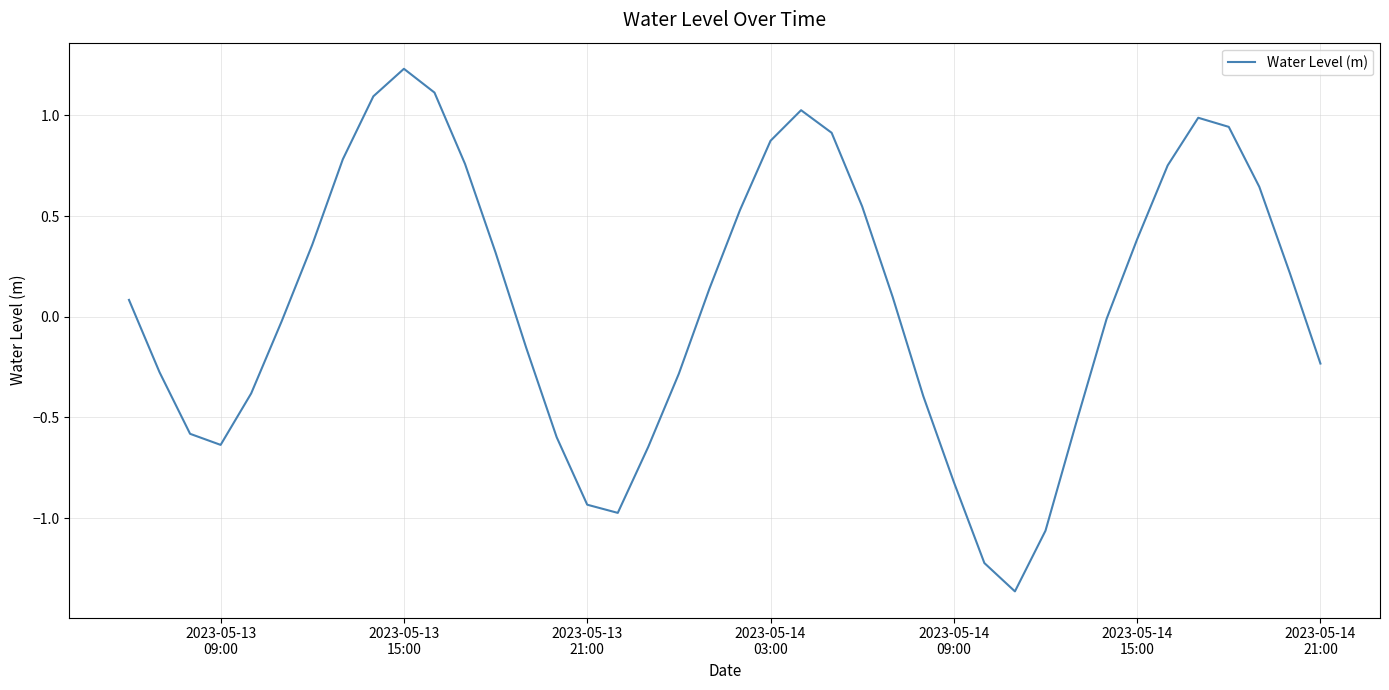

What is the difference between the maximum and minimum values?

2.6